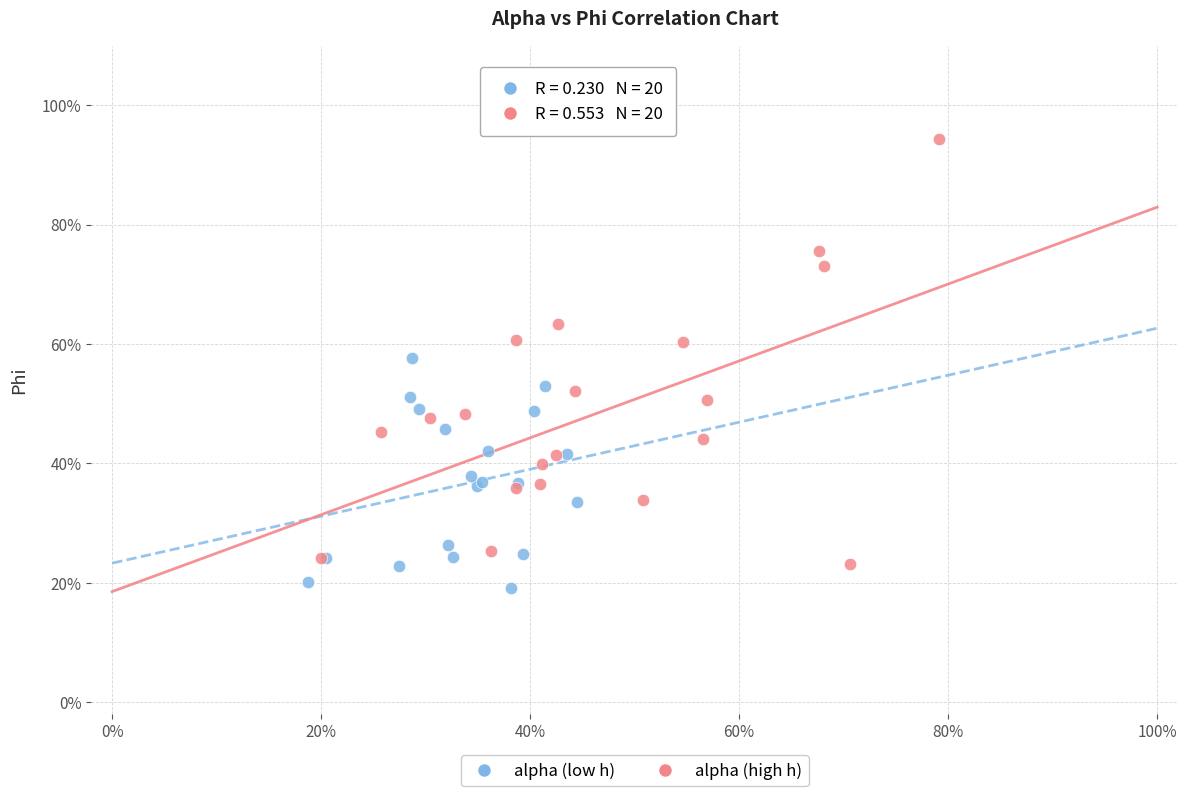

Which series has the largest Y range (max minus min)?

alpha (high h)